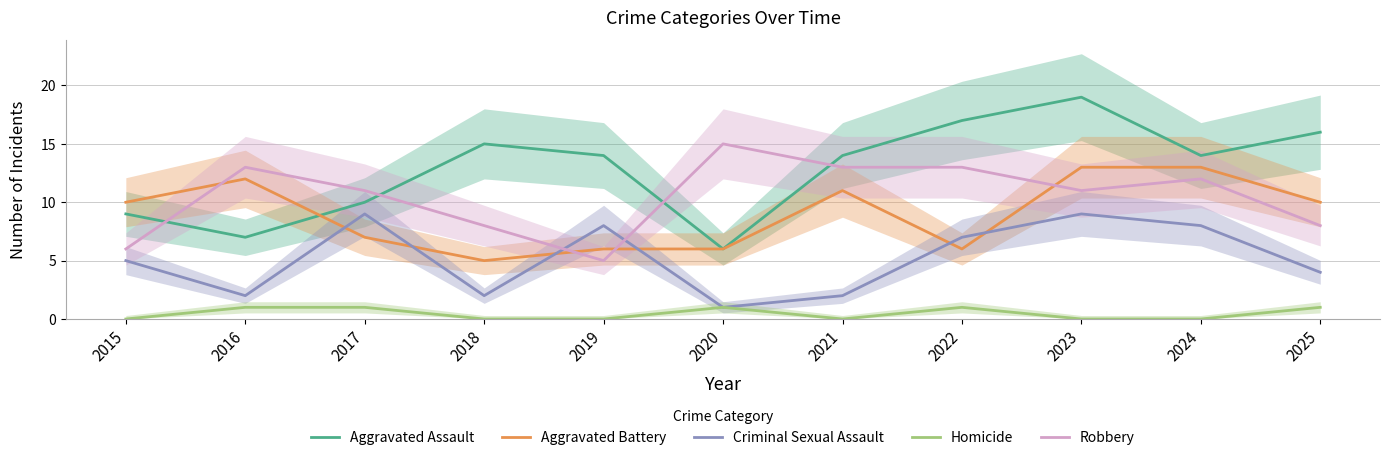

Which series has the widest spread of values?

Aggravated Assault